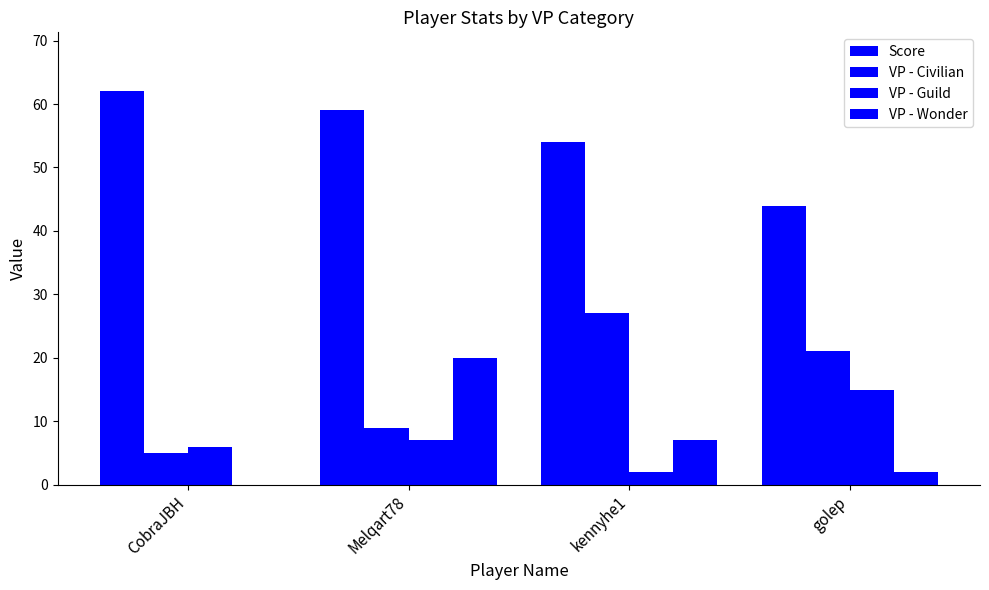

Count the number of categories in the chart.

4